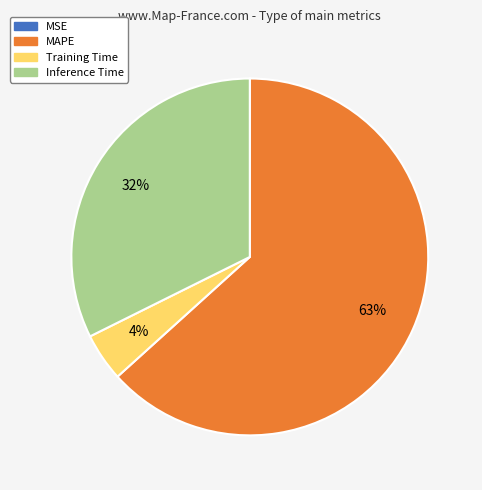

Is it true that MAPE is 63% of the pie?

True